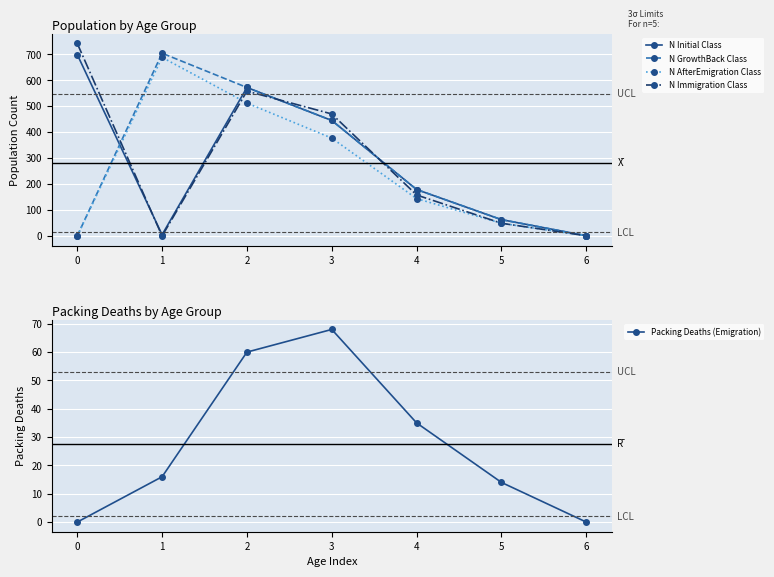

How many series are shown in this chart?

5